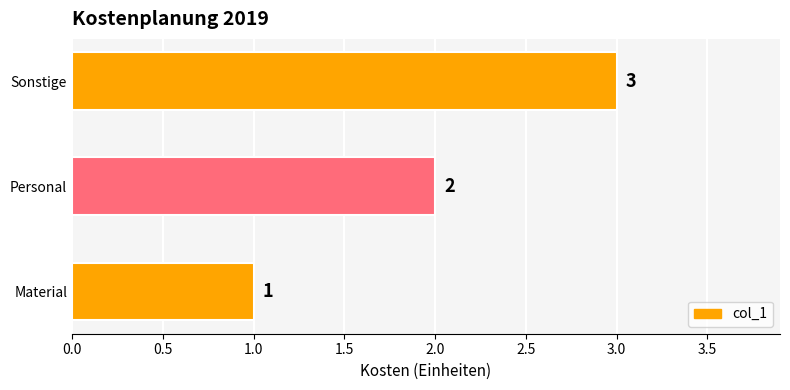

Between Personal and Sonstige, which is larger?

Sonstige